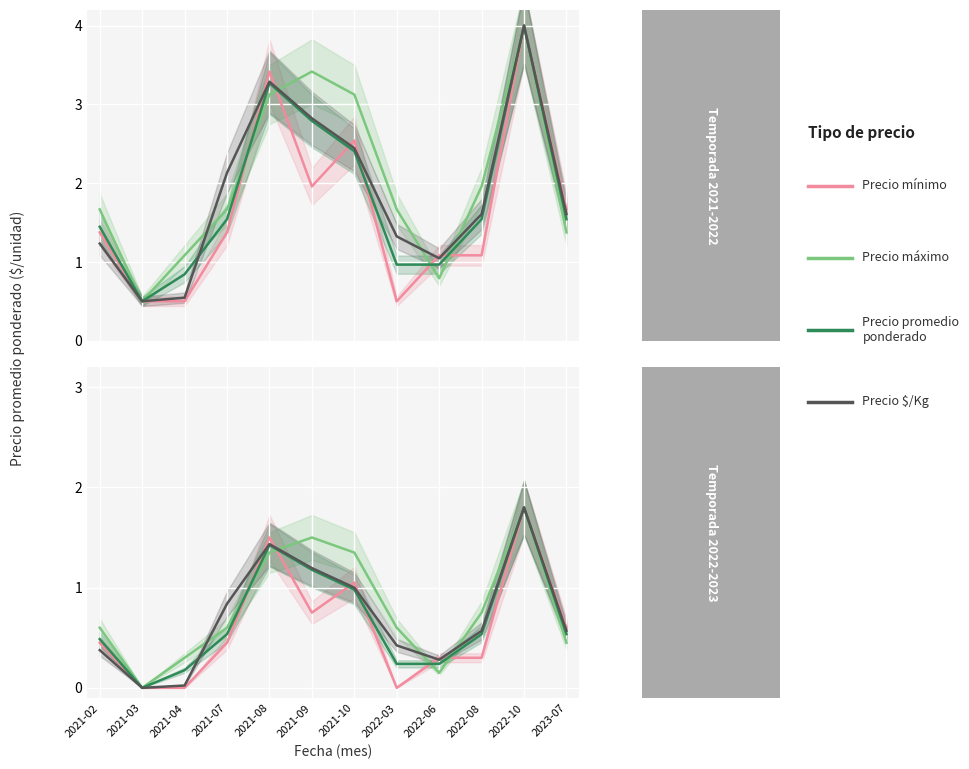

At how many categories does at least one series exceed 0?

11